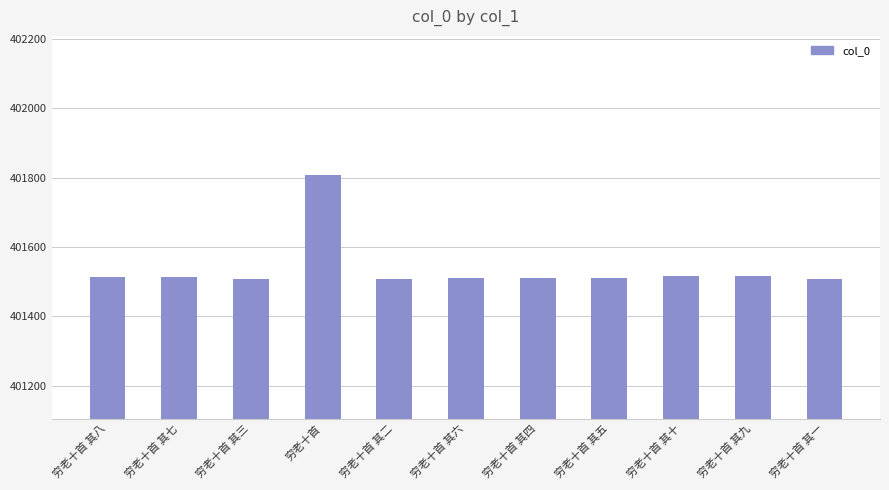

What is the change in value from 穷老十首 其二 to 穷老十首 其五?

+3